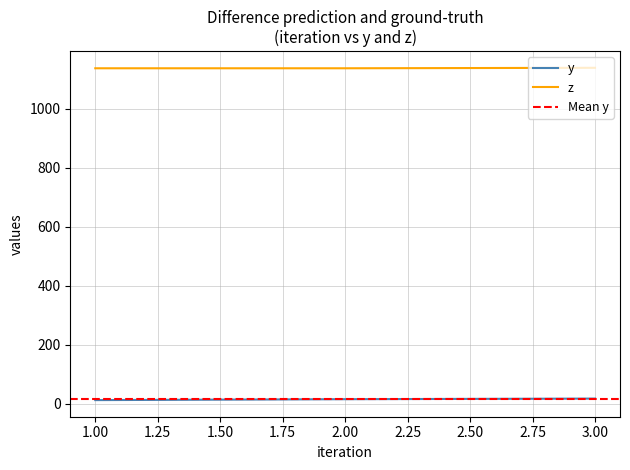

The value of z at 3.00 is 1966.1. True or false?

False